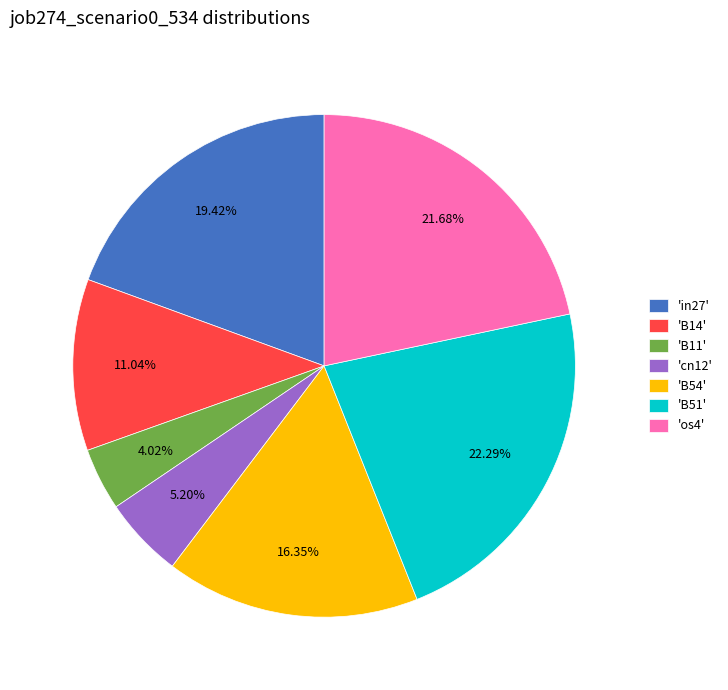

To the nearest percent, what is the difference between the largest and smallest slice percentages?

18%